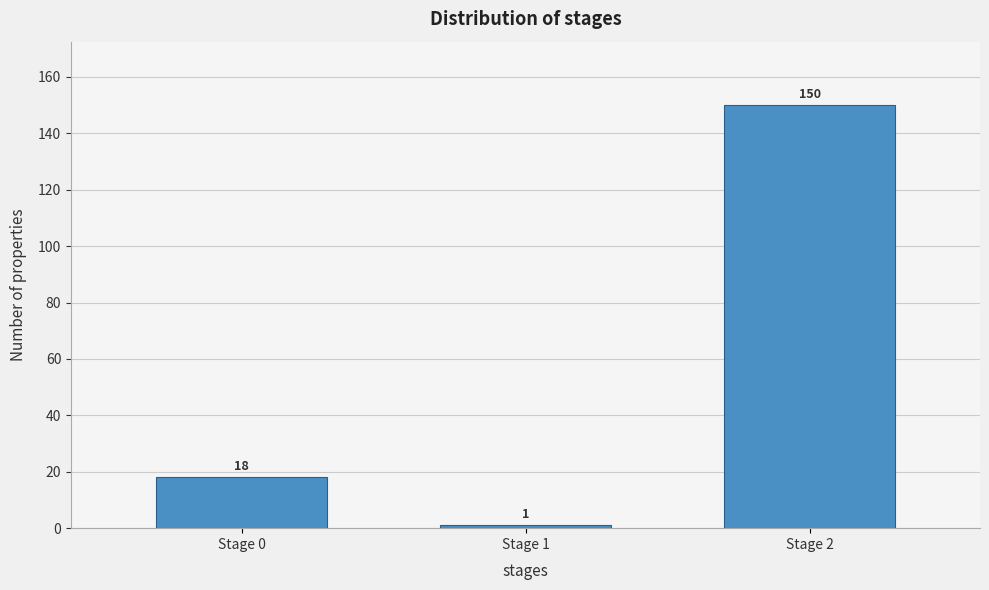

Reading left to right, list all the values displayed in this chart.

Stage 0=18	Stage 1=1	Stage 2=150